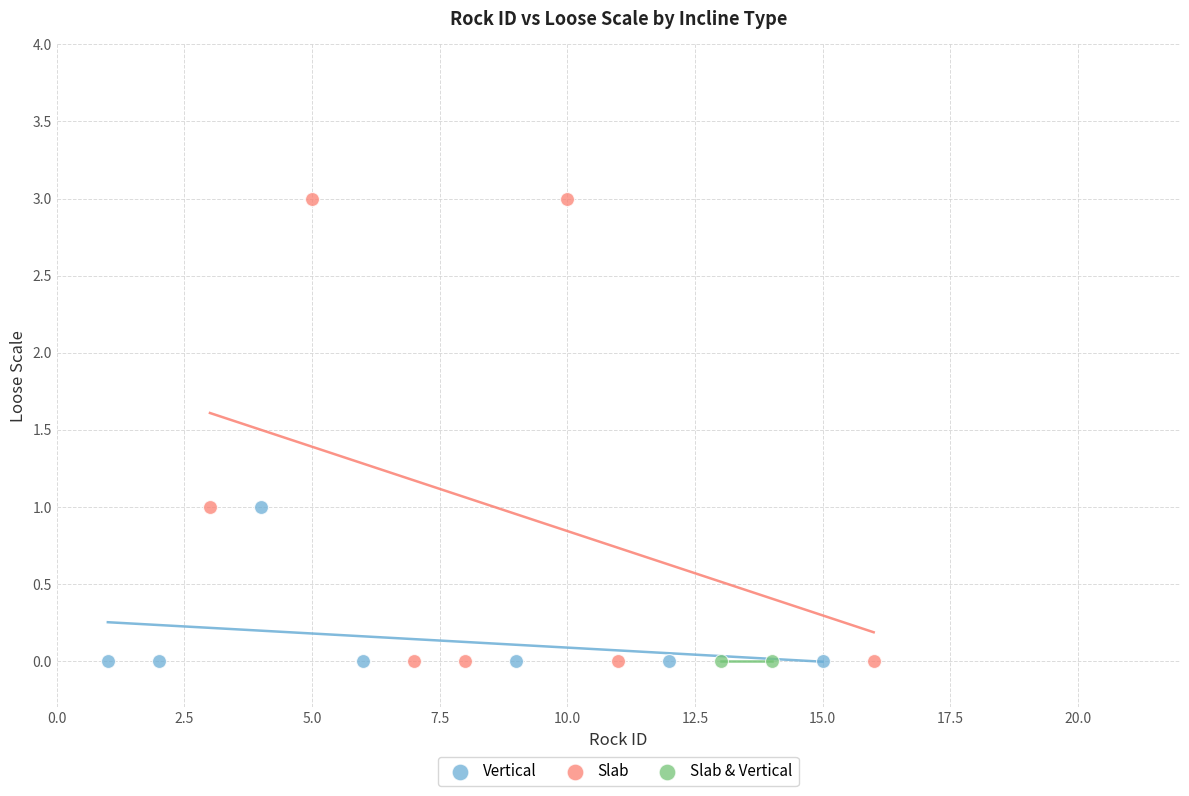

What are all the series names shown in the legend?

Vertical, Slab, Slab & Vertical